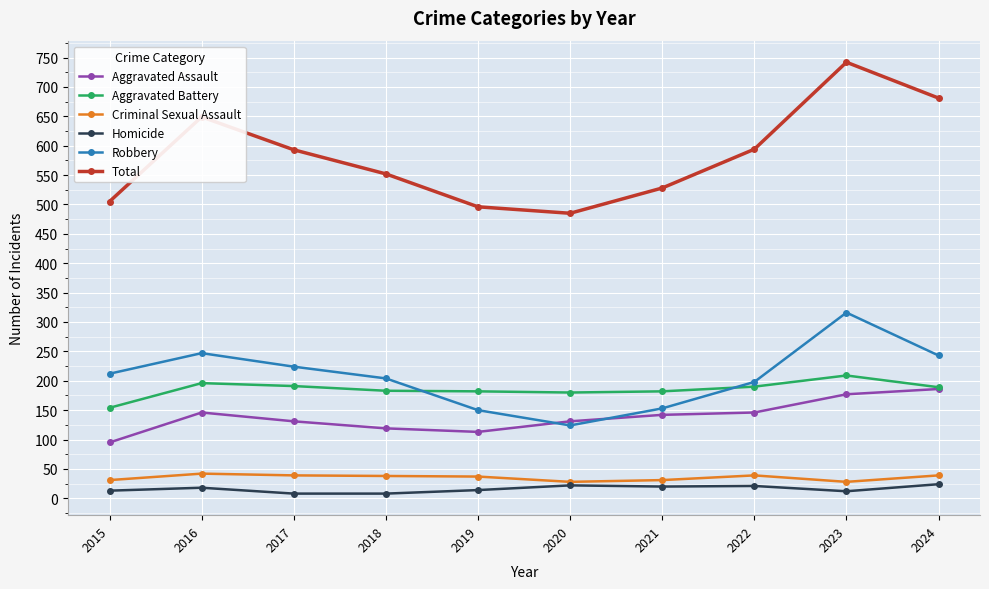

The value of Total at 2018 is 552. True or false?

True